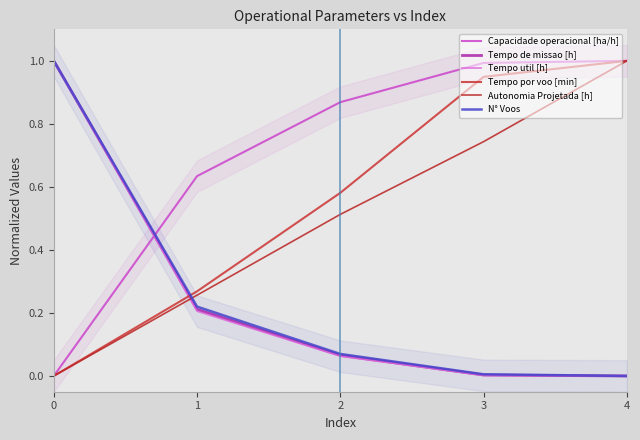

True or false: Tempo util [h] and Capacidade operacional [ha/h] cross at least once.

True